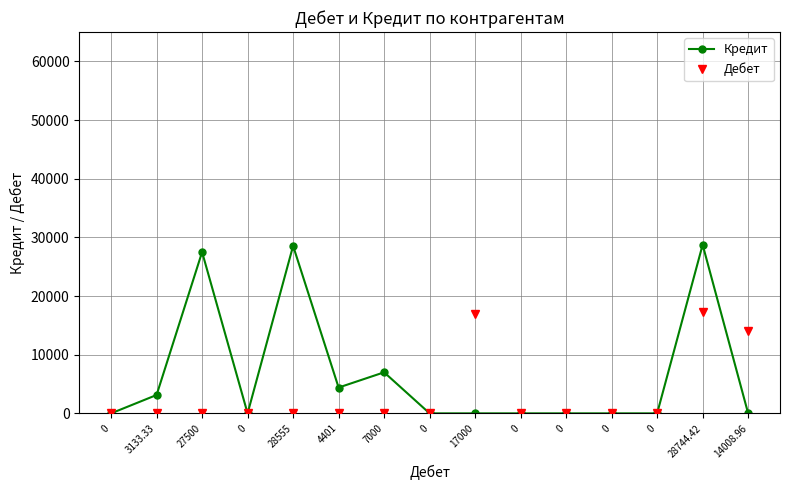

Is this an area chart (filled region under the line)?

No